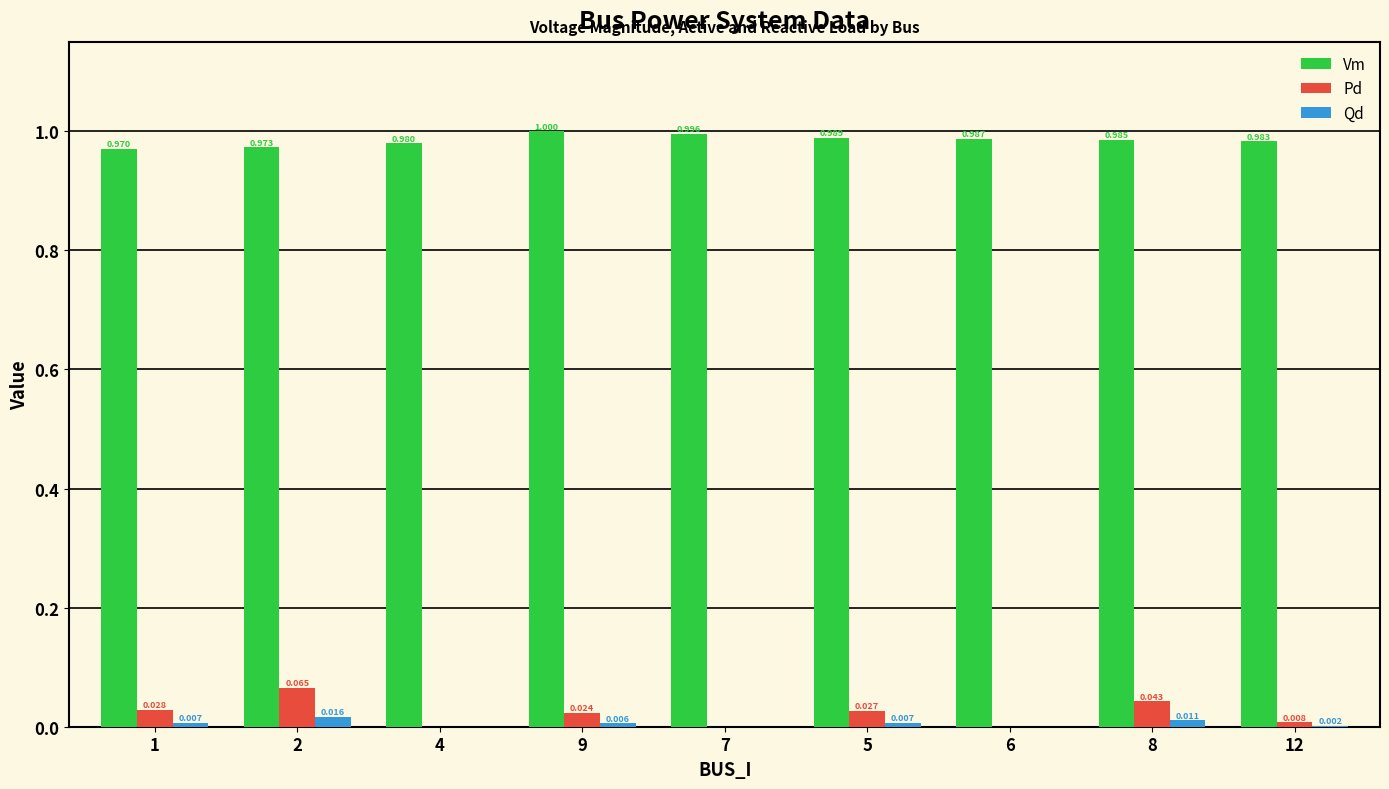

Which series has the largest total across all categories?

Vm